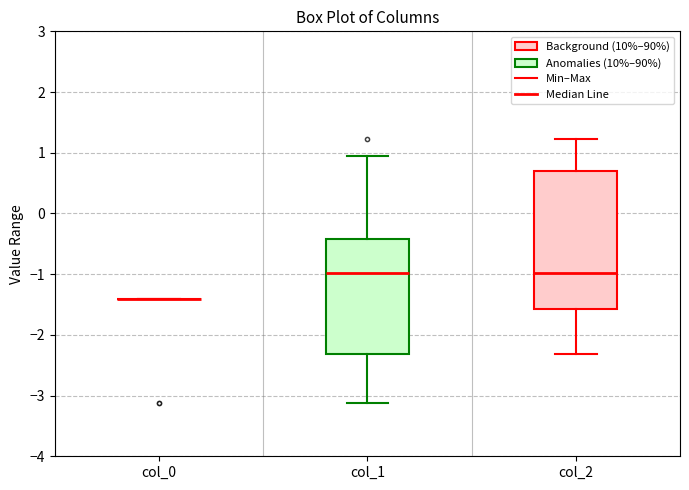

Which box is the tallest, from its lower edge to its upper edge?

col_2